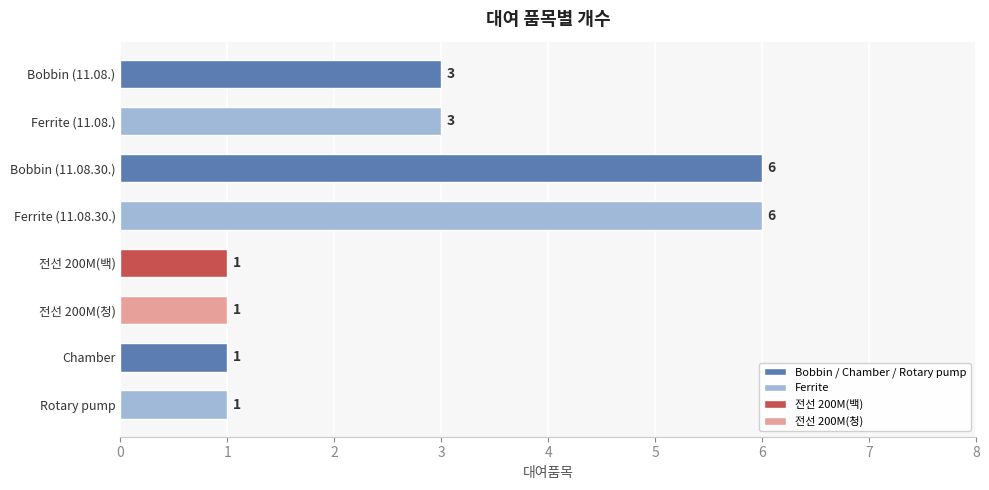

Approximately how many times larger is the value at Chamber compared to Bobbin (11.08.)?

0.3